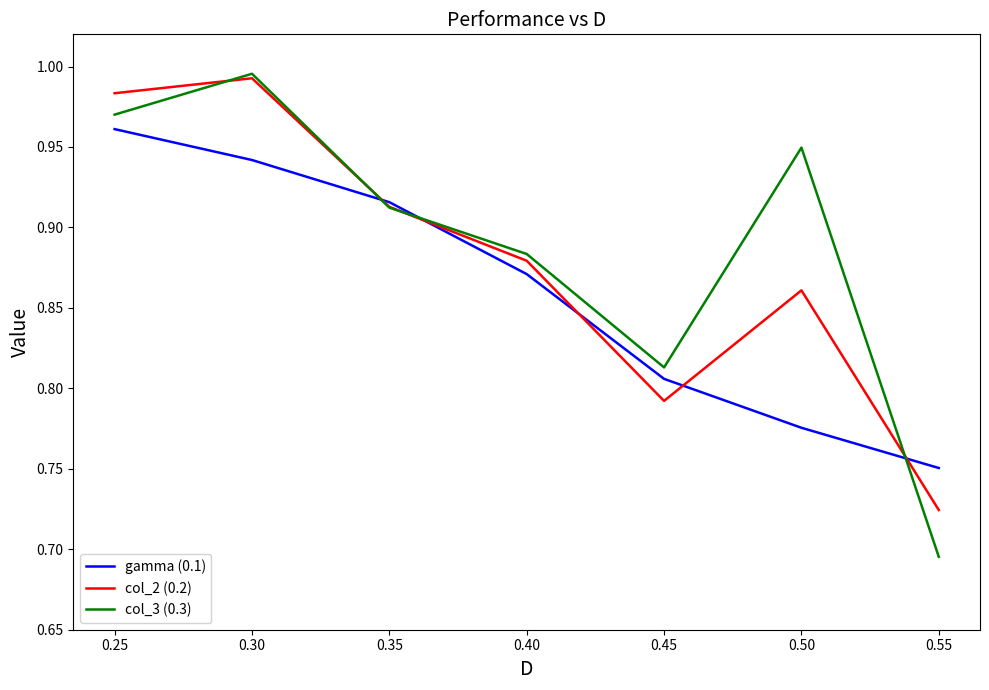

At which label does col_2 (0.2) reach its minimum?

0.55